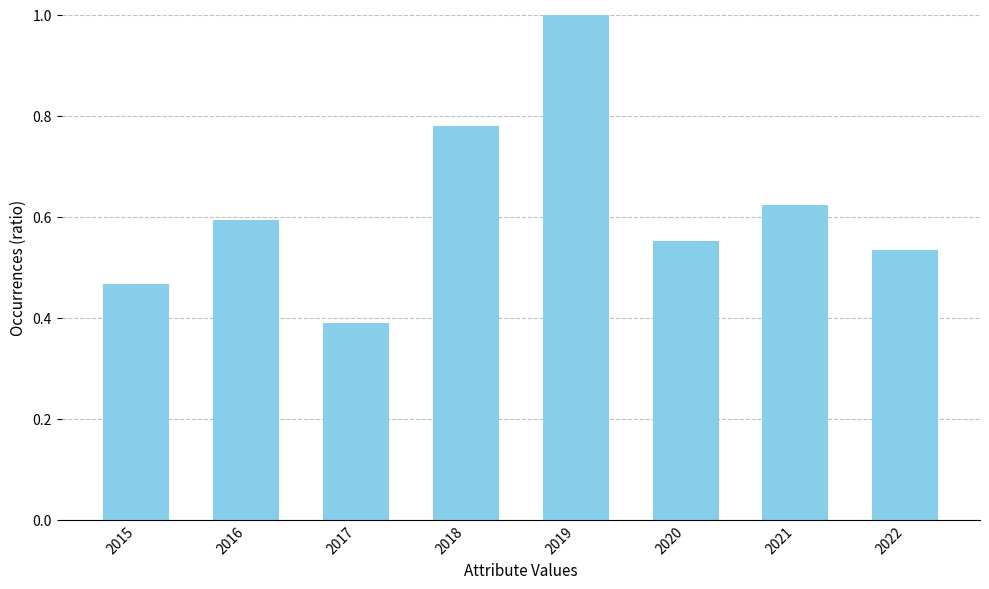

The chart shows a value of 0.6 at 2020. True or false?

True